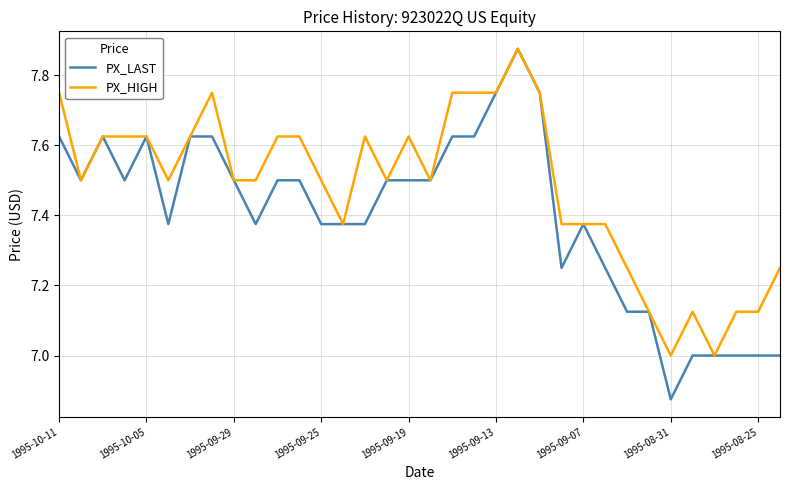

What is the minimum value for PX_HIGH?

7.0